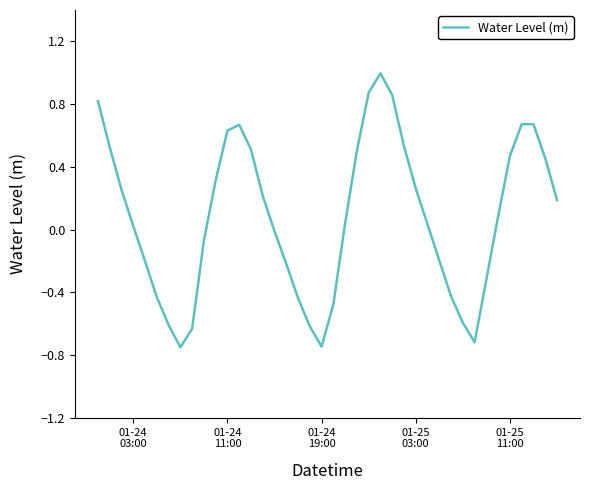

What is the maximum value shown in the chart?

1.0